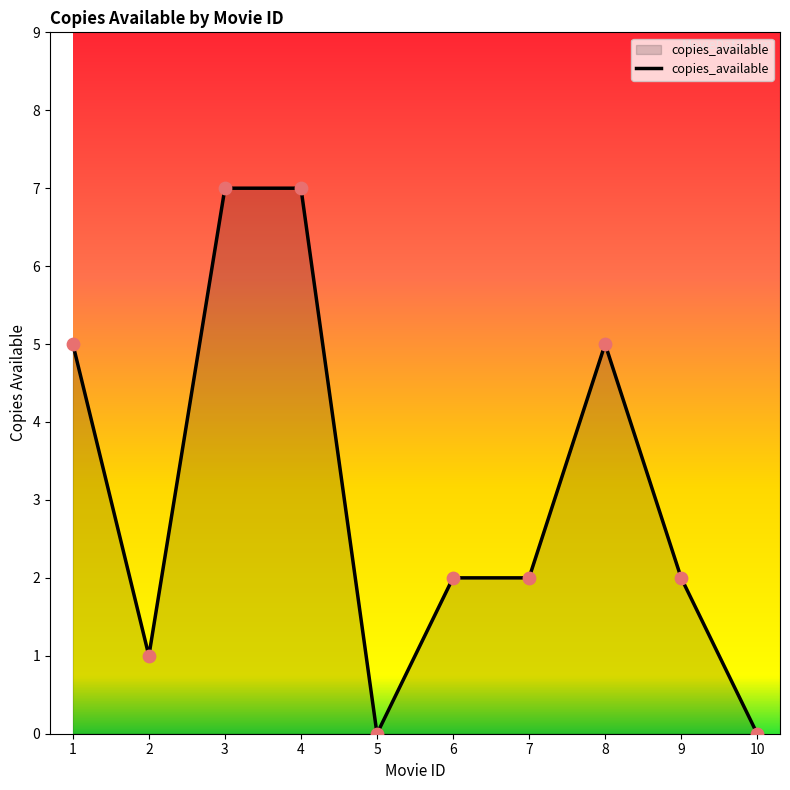

What is the change in value from 3 to 7?

-5